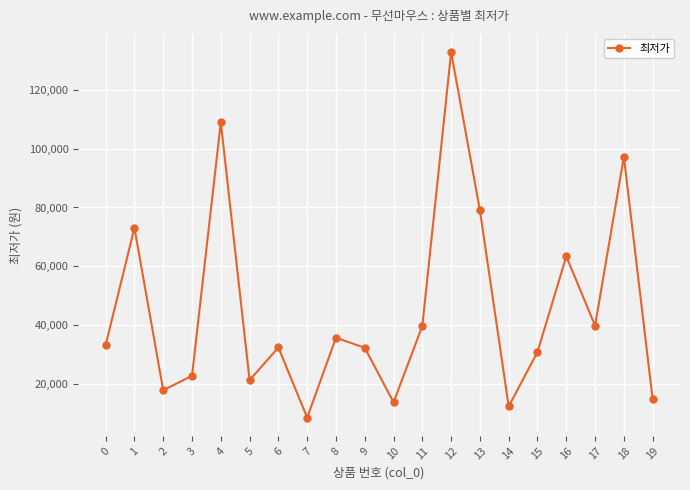

Where is the first local maximum?

1